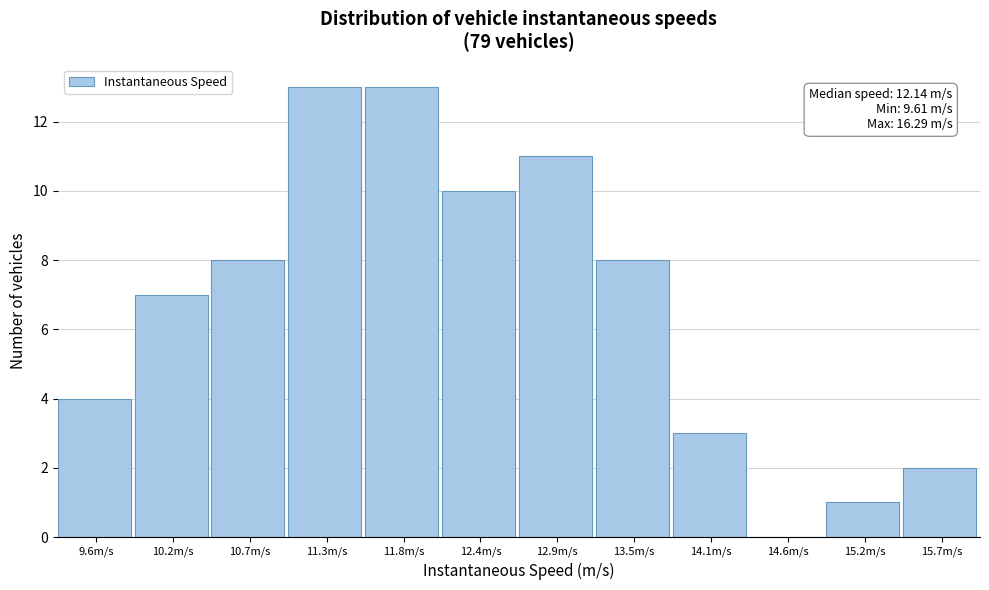

Reading right to left, transcribe all the data shown in this chart.

15.7m/s=2	15.2m/s=1	14.6m/s=0	14.1m/s=3	13.5m/s=8	12.9m/s=11	12.4m/s=10	11.8m/s=13	11.3m/s=13	10.7m/s=8	10.2m/s=7	9.6m/s=4